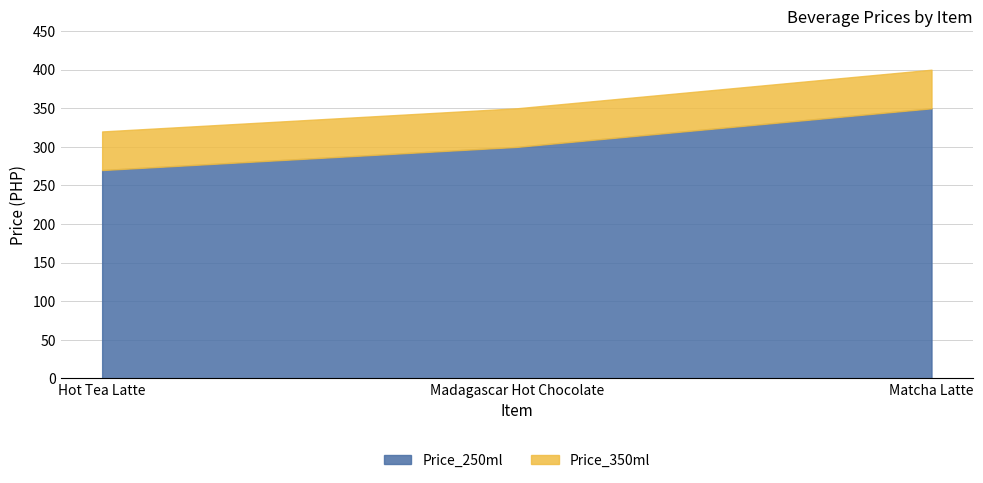

What is the spread (max minus min) of values at Madagascar Hot Chocolate?

50